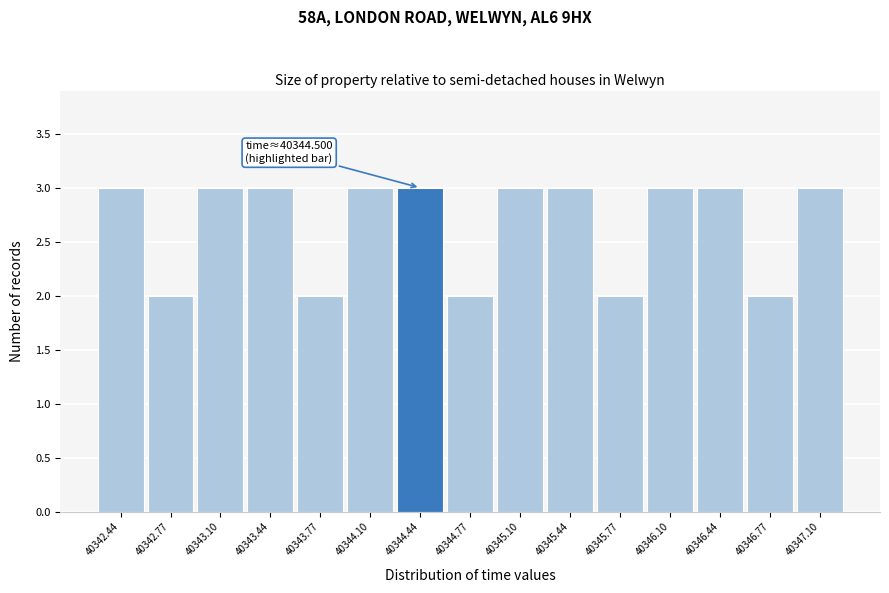

Reading left to right, list all the values displayed in this chart.

40342.44=3	40342.77=2	40343.10=3	40343.44=3	40343.77=2	40344.10=3	40344.44=3	40344.77=2	40345.10=3	40345.44=3	40345.77=2	40346.10=3	40346.44=3	40346.77=2	40347.10=3